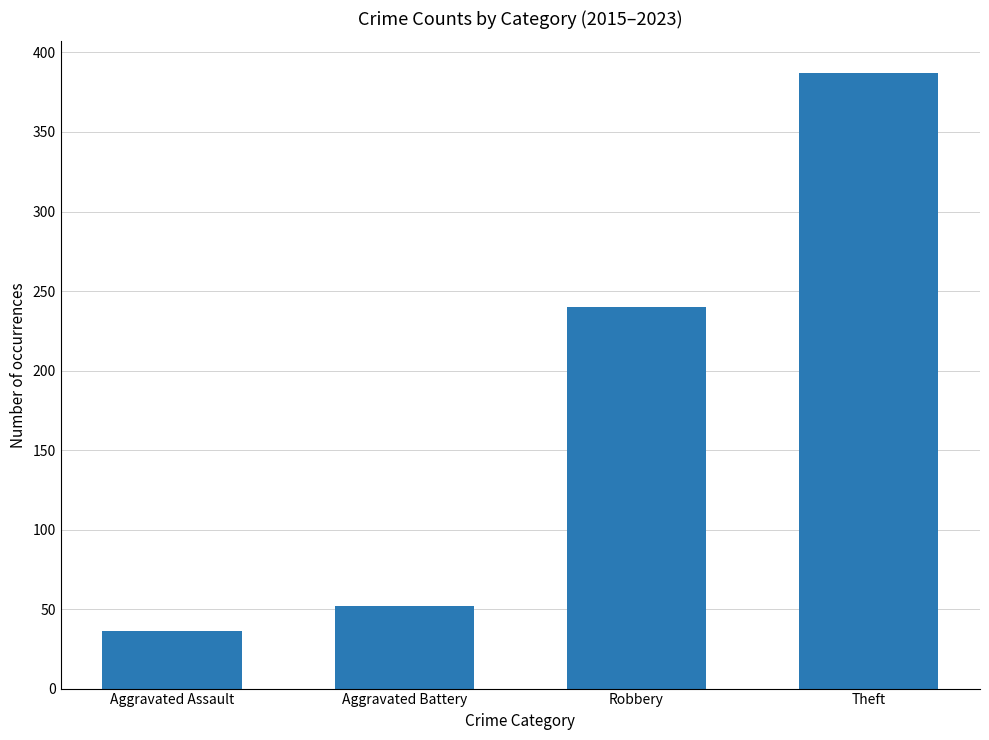

Is it true that the value at Theft is 387?

True